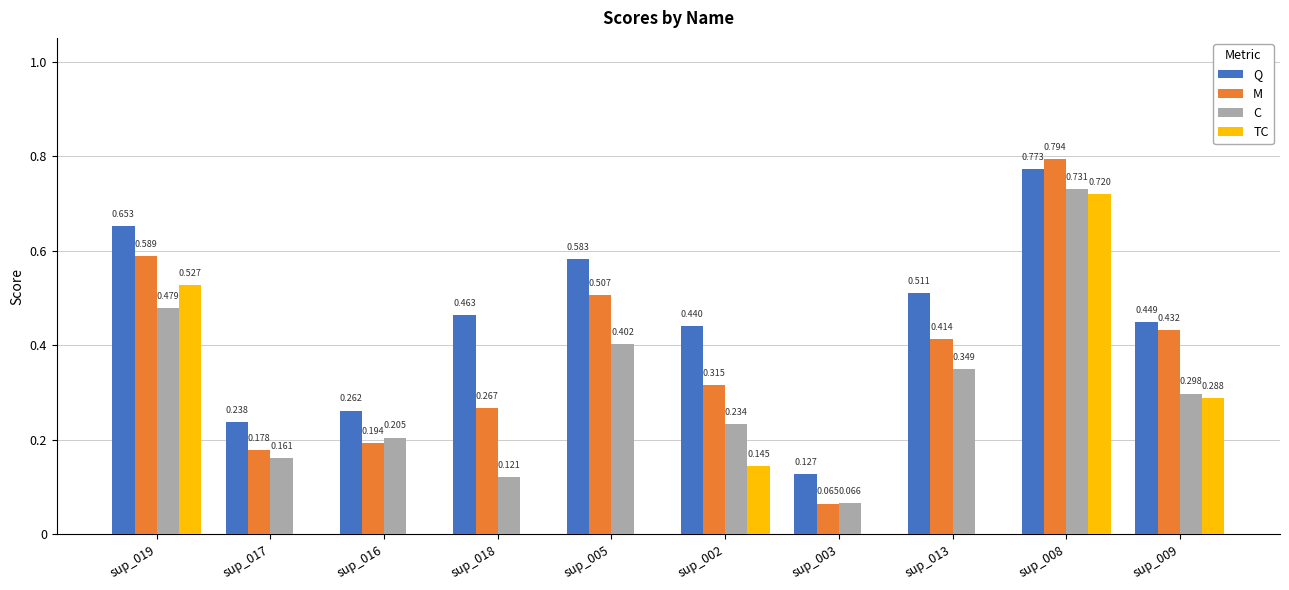

Between sup_019 and sup_002, which series saw the biggest shift?

TC